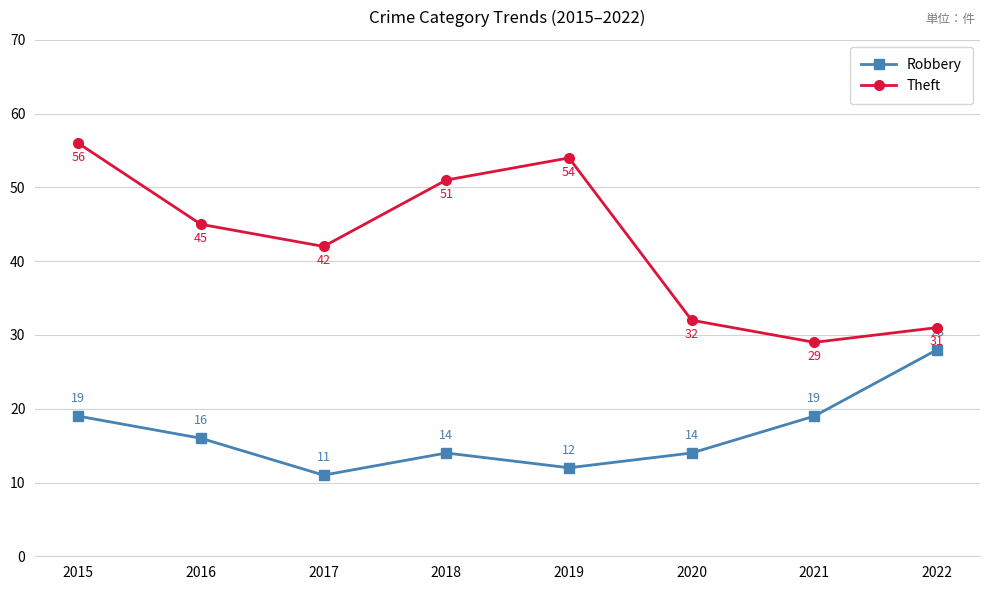

True or false: Robbery and Theft intersect in this chart.

False